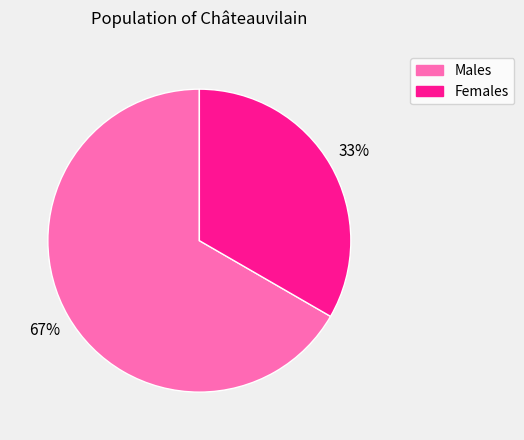

Is there any slice that represents more than half of the pie?

Yes